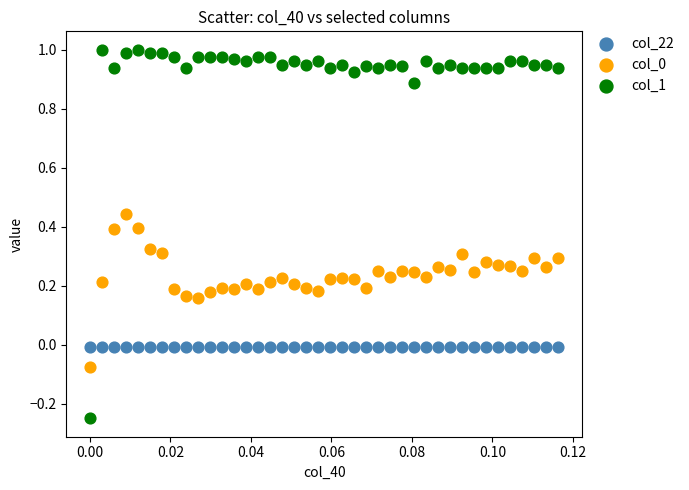

Which series reaches the maximum Y coordinate?

col_1